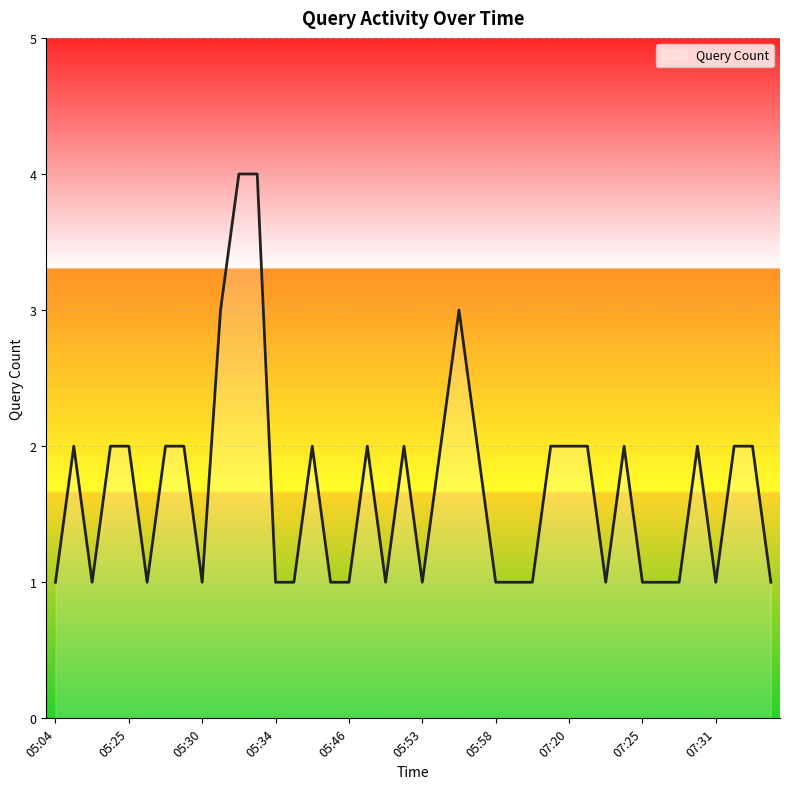

What is the difference between the maximum and minimum values?

3